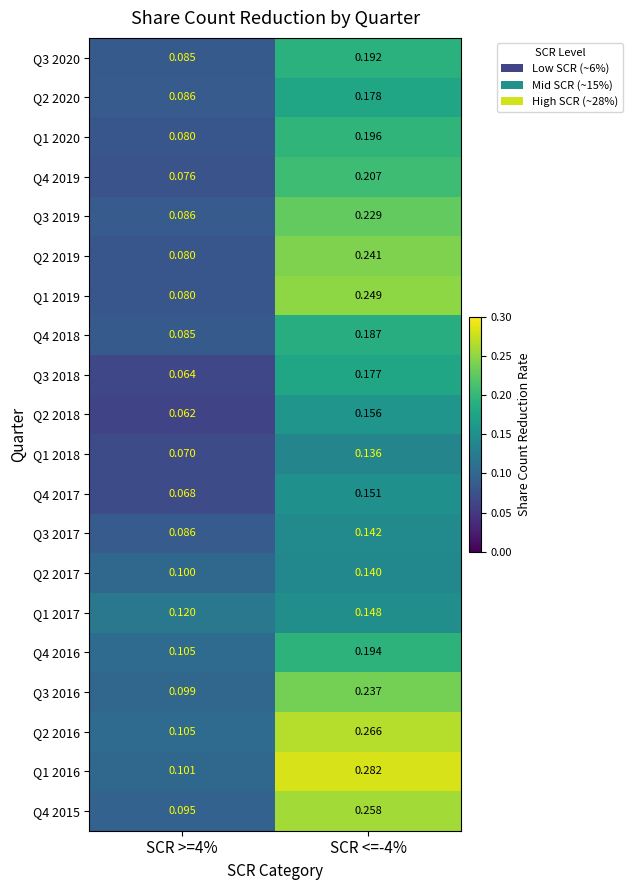

Is the value of Q4 2015 at SCR <=-4% greater than the value of Q4 2019 at SCR >=4%?

Yes